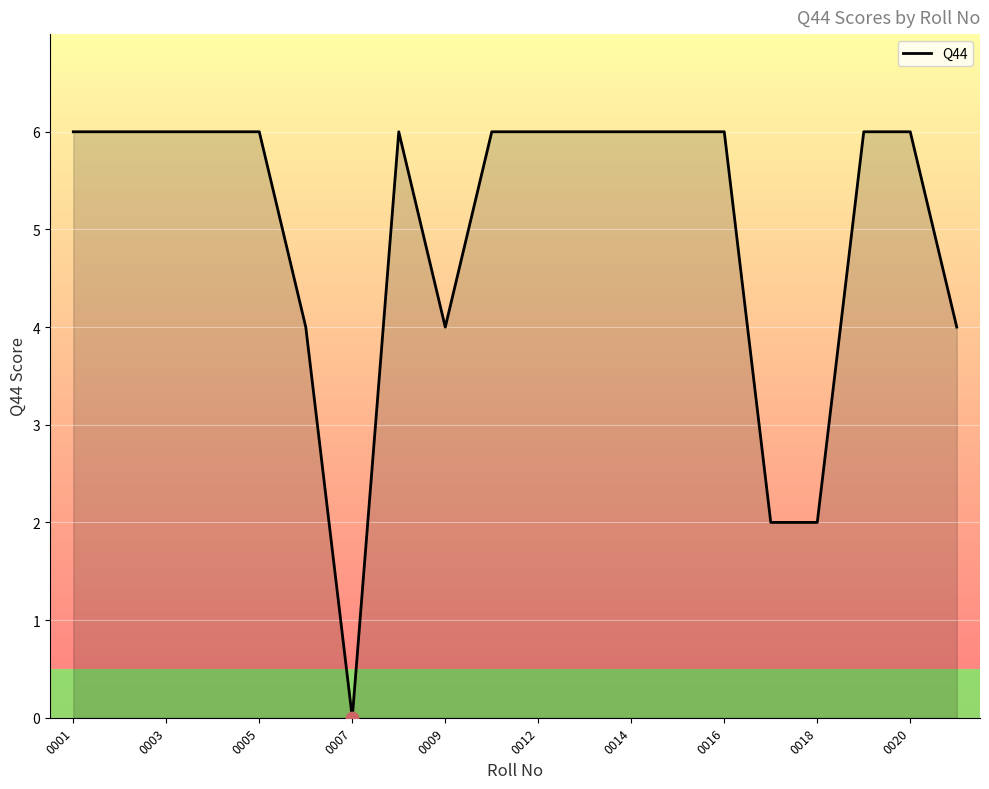

What is the maximum value shown in the chart?

6